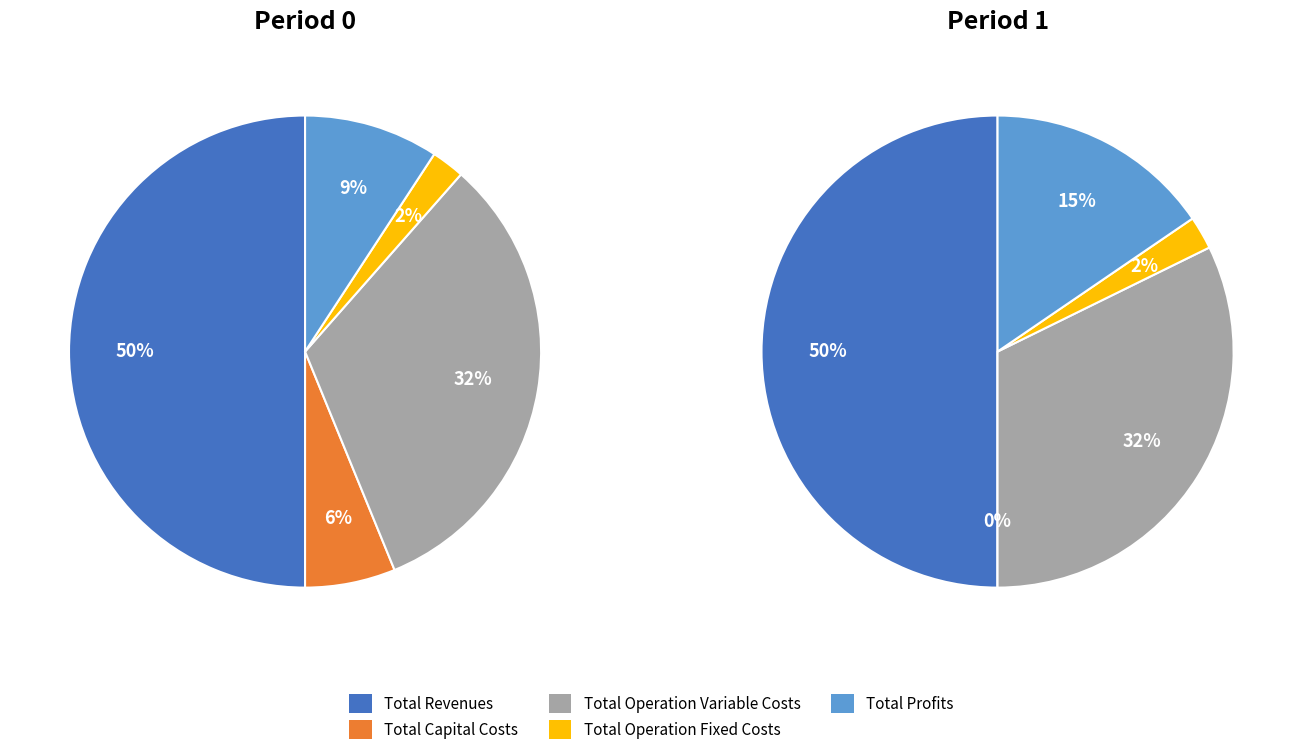

How many segments does this pie chart have?

5